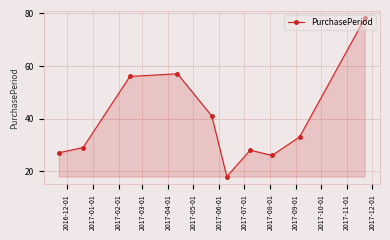

What is the difference between the maximum and minimum values?

60